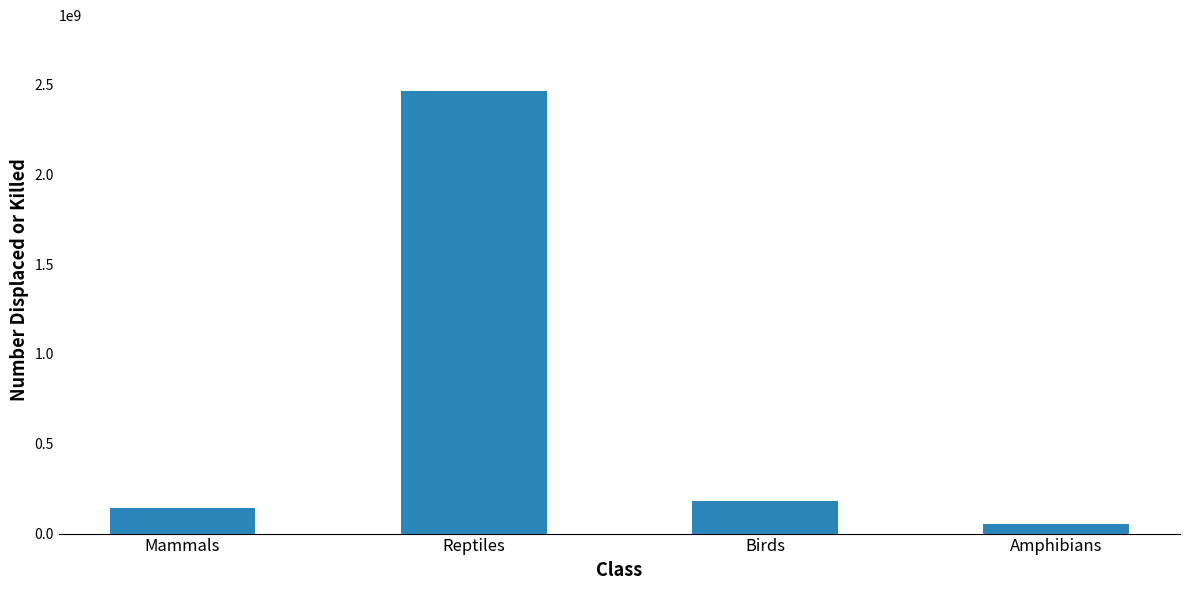

Is it true that the value at Mammals is 241663824?

False